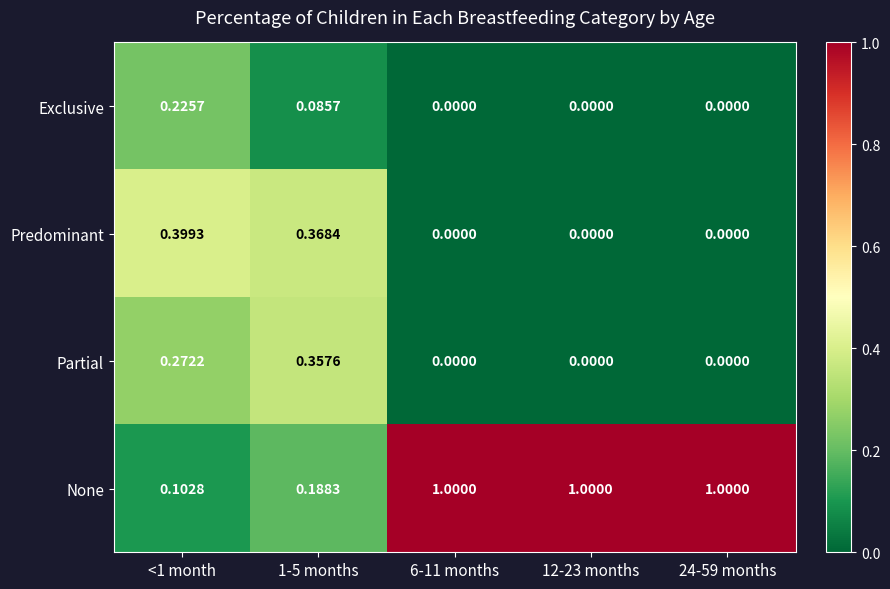

At 1-5 months, list the series in order from largest to smallest.

Predominant, Partial, None, Exclusive